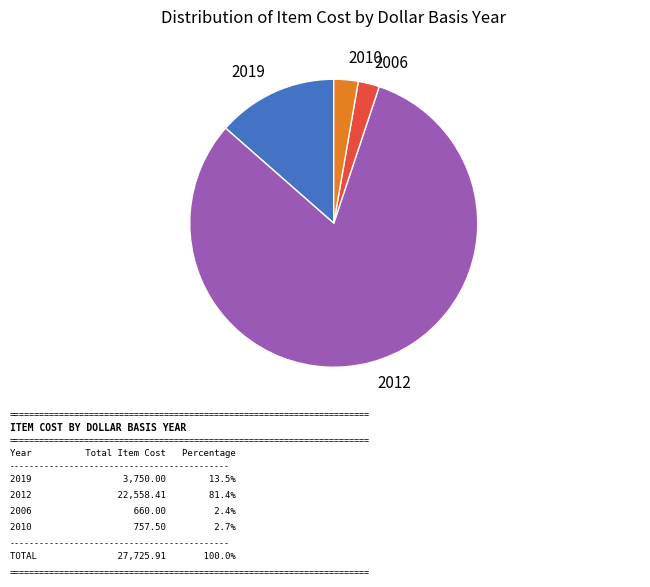

Is there any slice that represents more than half of the pie?

Yes